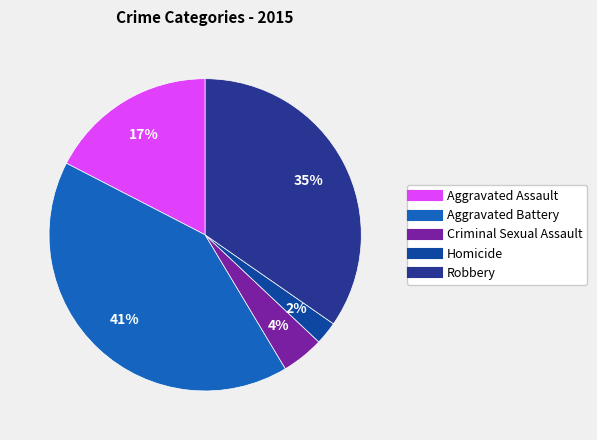

How many segments does this pie chart have?

5